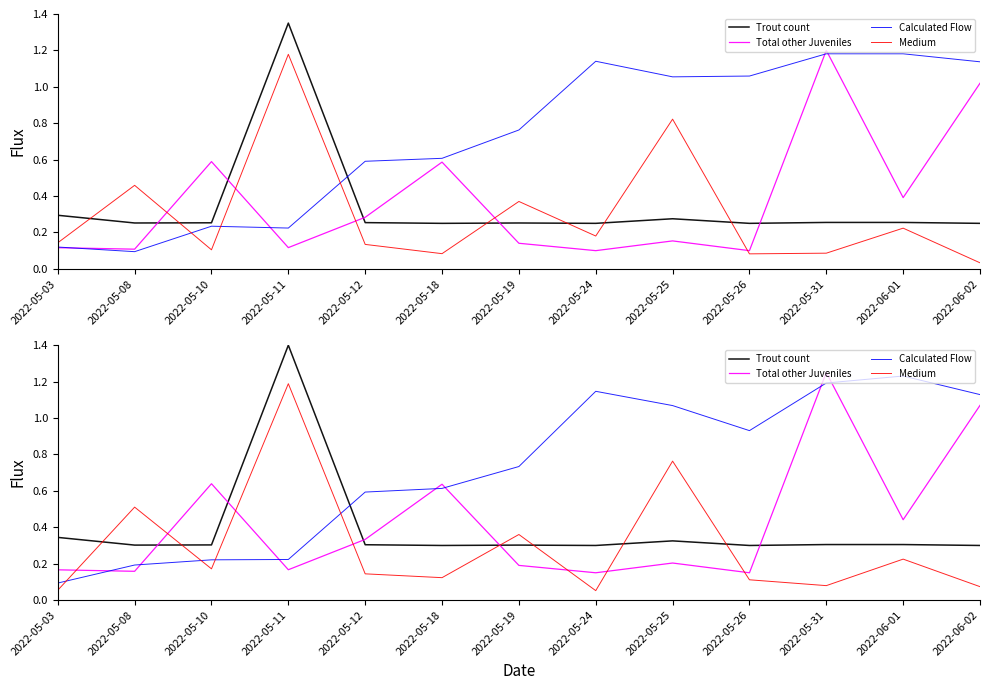

Does the chart display data point markers on the line(s)?

No